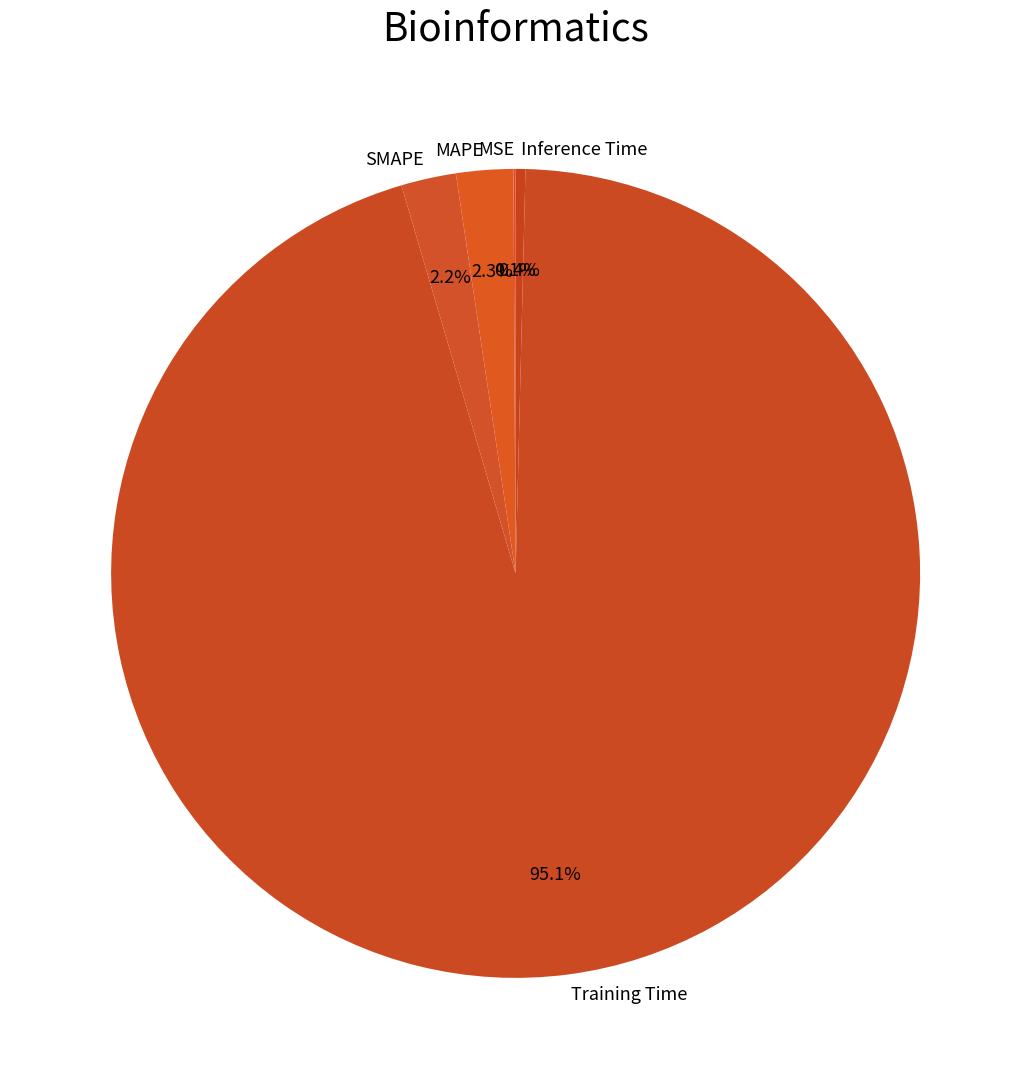

Between Inference Time and SMAPE, which is larger?

SMAPE